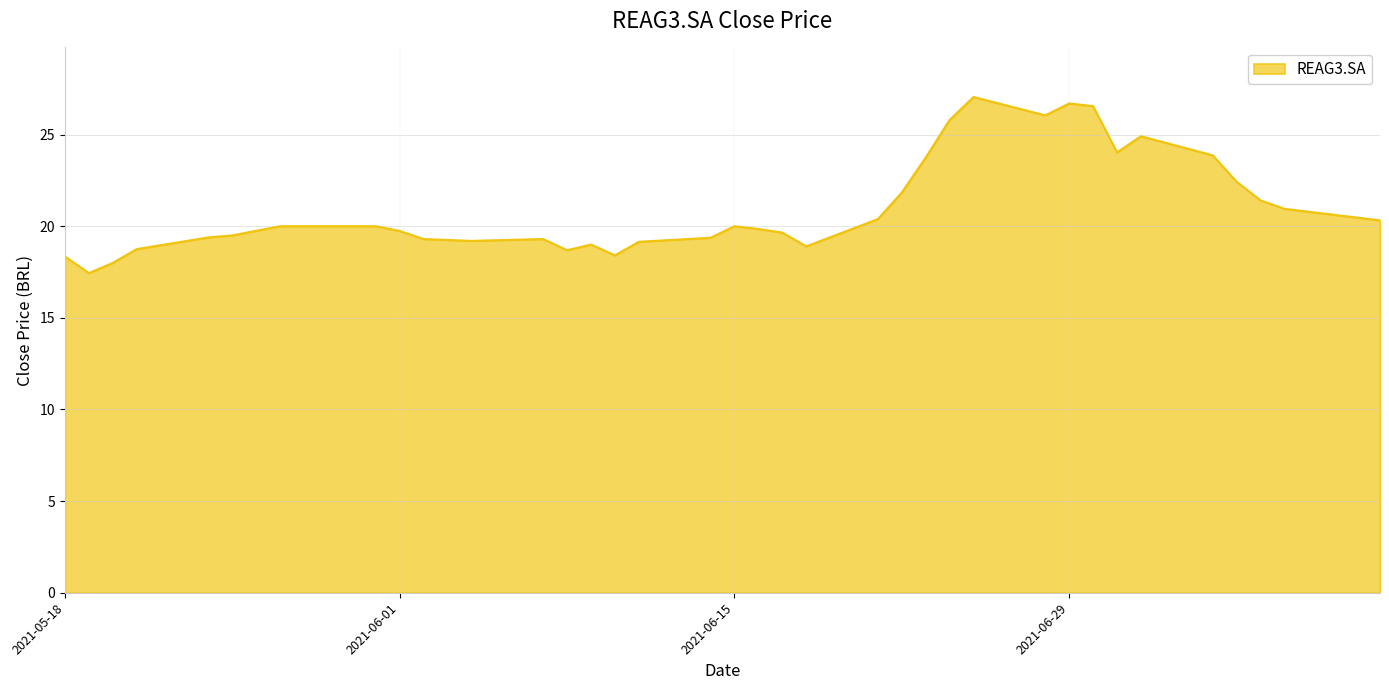

What is the difference between the maximum and minimum values?

9.6